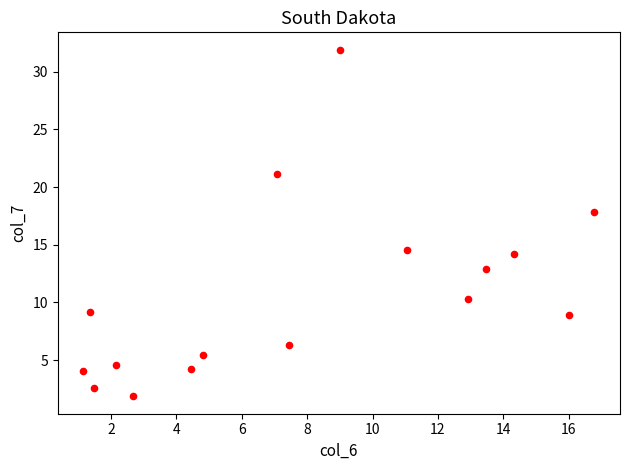

What Y value in the scatter plot is closest to 16?

14.5